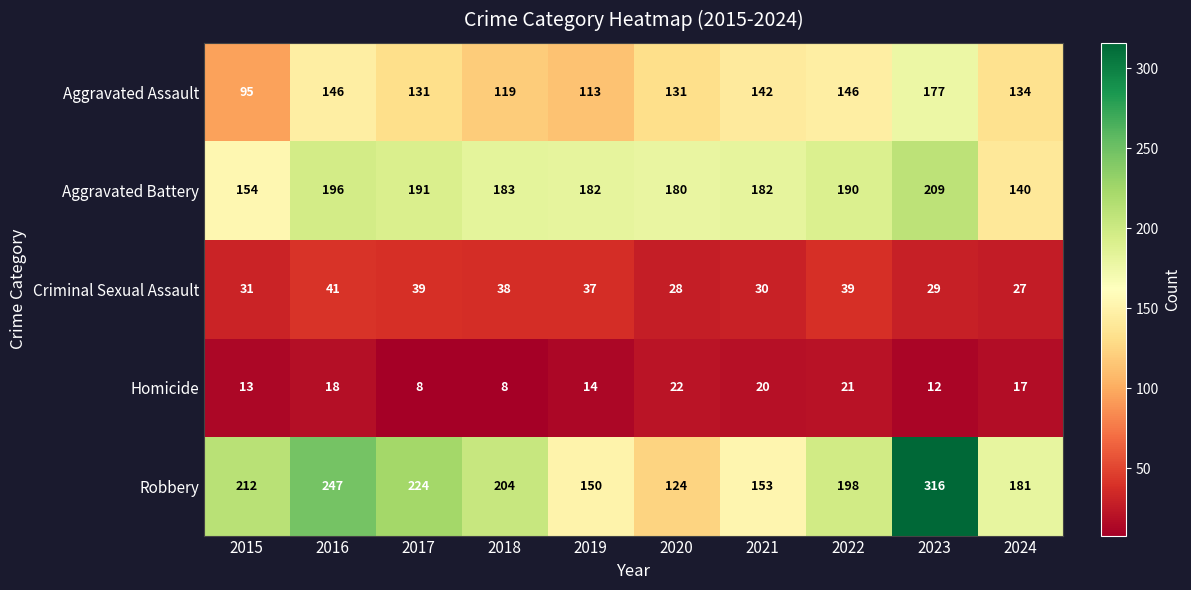

What is the sum of the Criminal Sexual Assault values at 2022 and 2020?

67